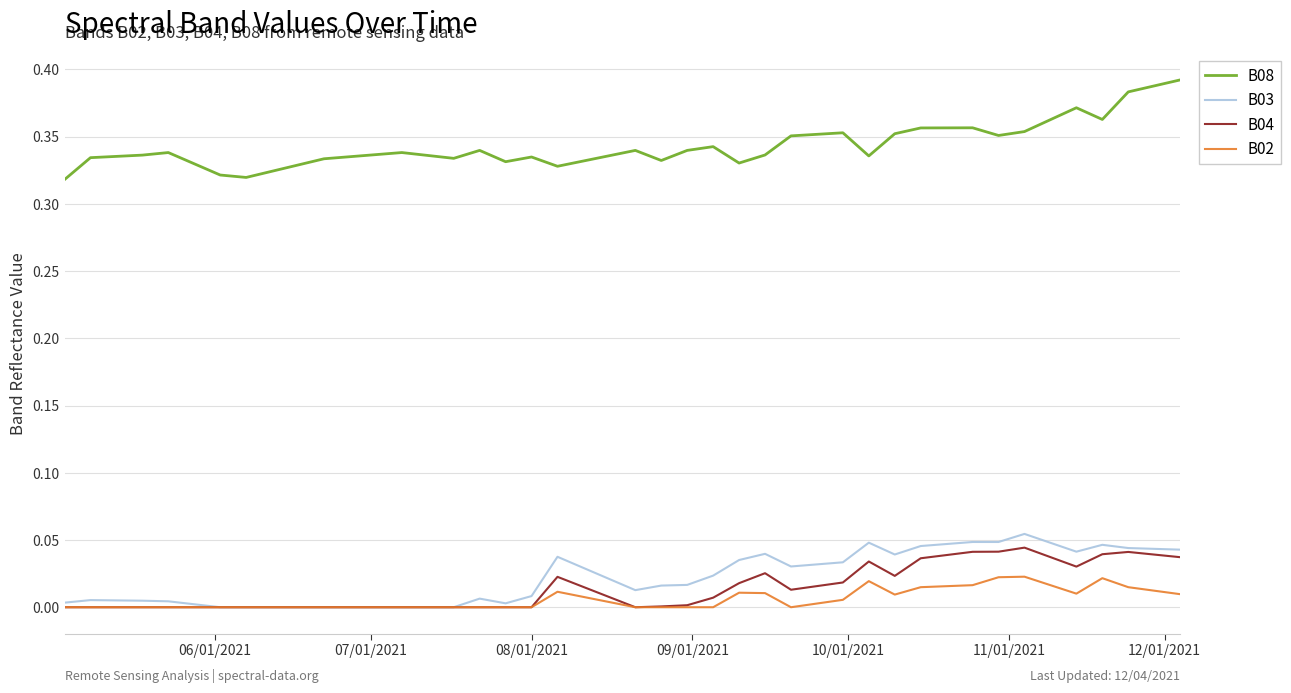

Which series has the largest total across all categories?

B08